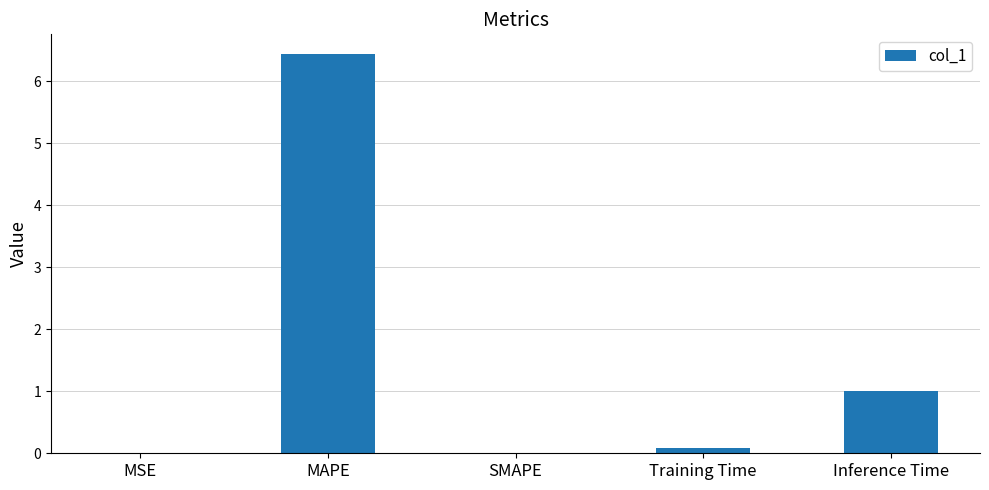

Which label corresponds to the largest value in the chart?

MAPE